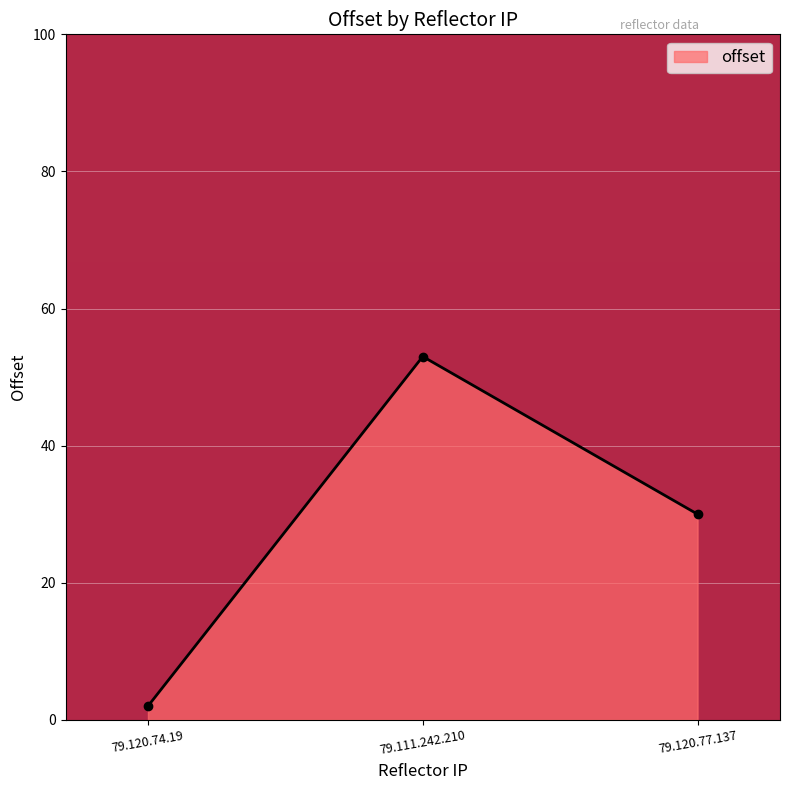

Which label corresponds to the smallest value in the chart?

79.120.74.19